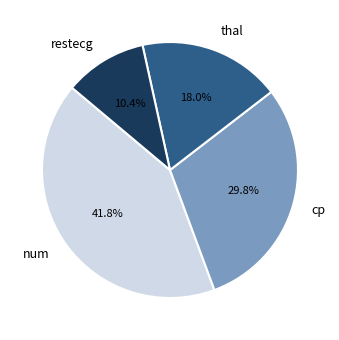

To the nearest percent, what is the average slice percentage?

25%